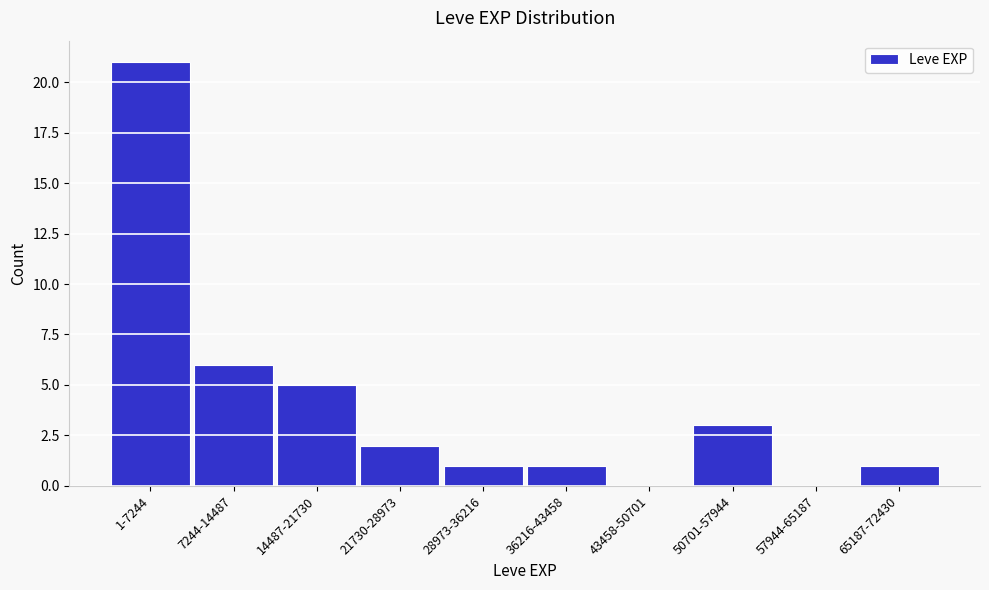

Reading right to left, list all the values displayed in this chart.

65187-72430=1	57944-65187=0	50701-57944=3	43458-50701=0	36216-43458=1	28973-36216=1	21730-28973=2	14487-21730=5	7244-14487=6	1-7244=21